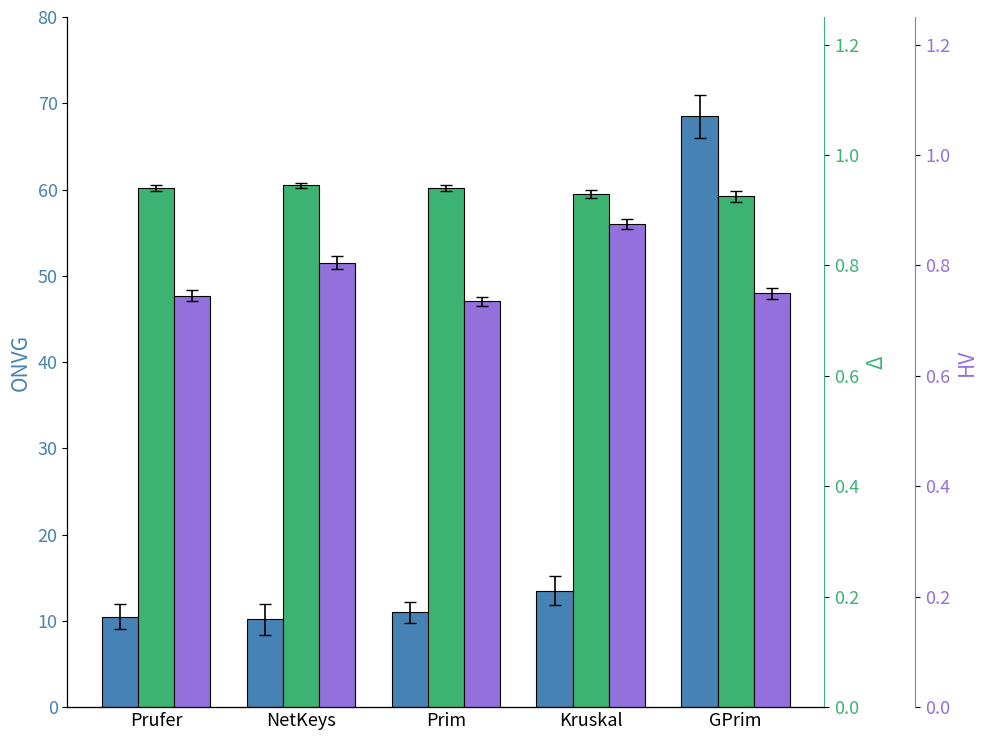

Count the col_7 (HV) values in the range 0 to 1.

5